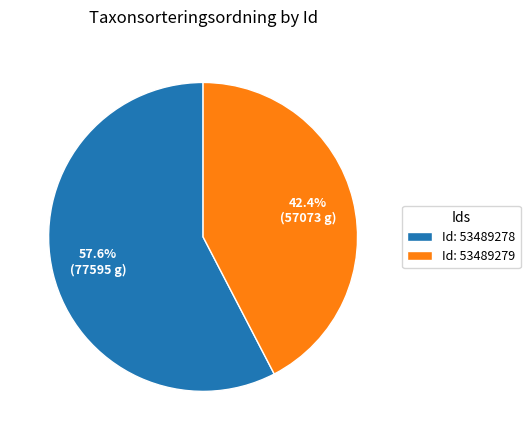

What is the smallest slice in the pie chart?

Id: 53489279